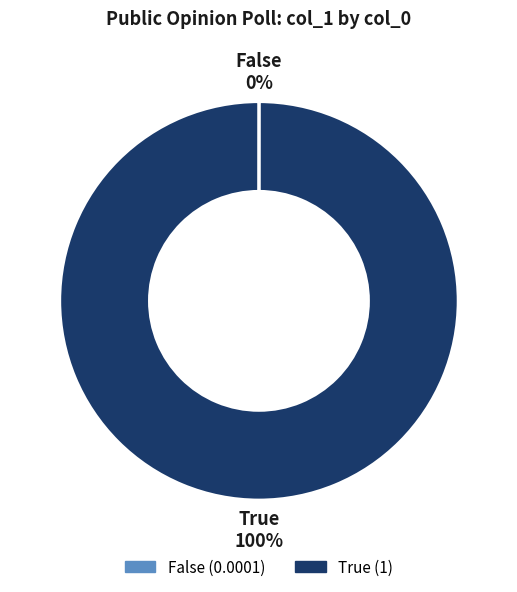

To the nearest percent, what is the difference between the largest and smallest slice percentages?

100%